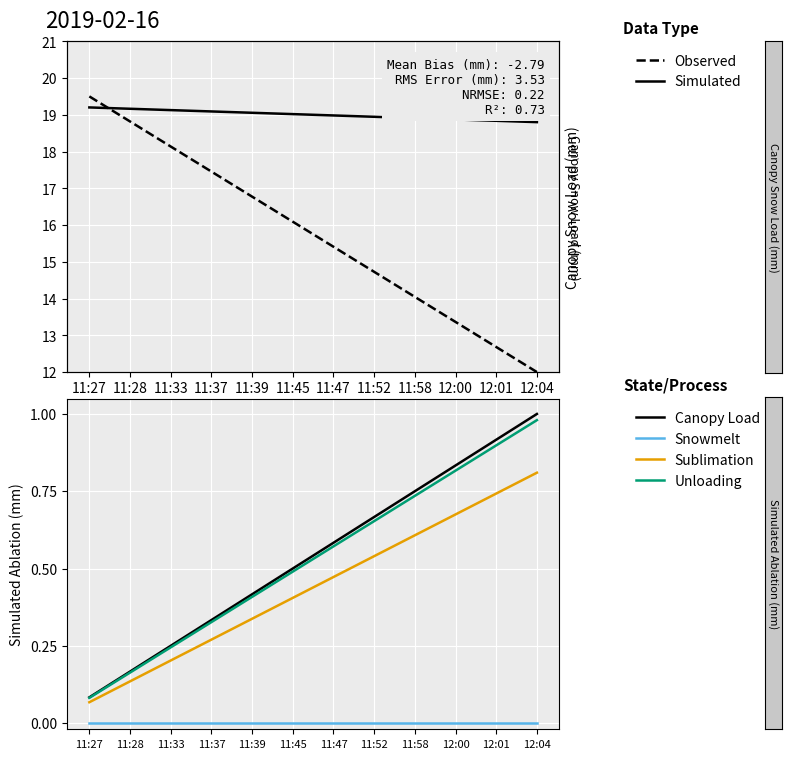

Which category has the lowest value across all series?

11:27